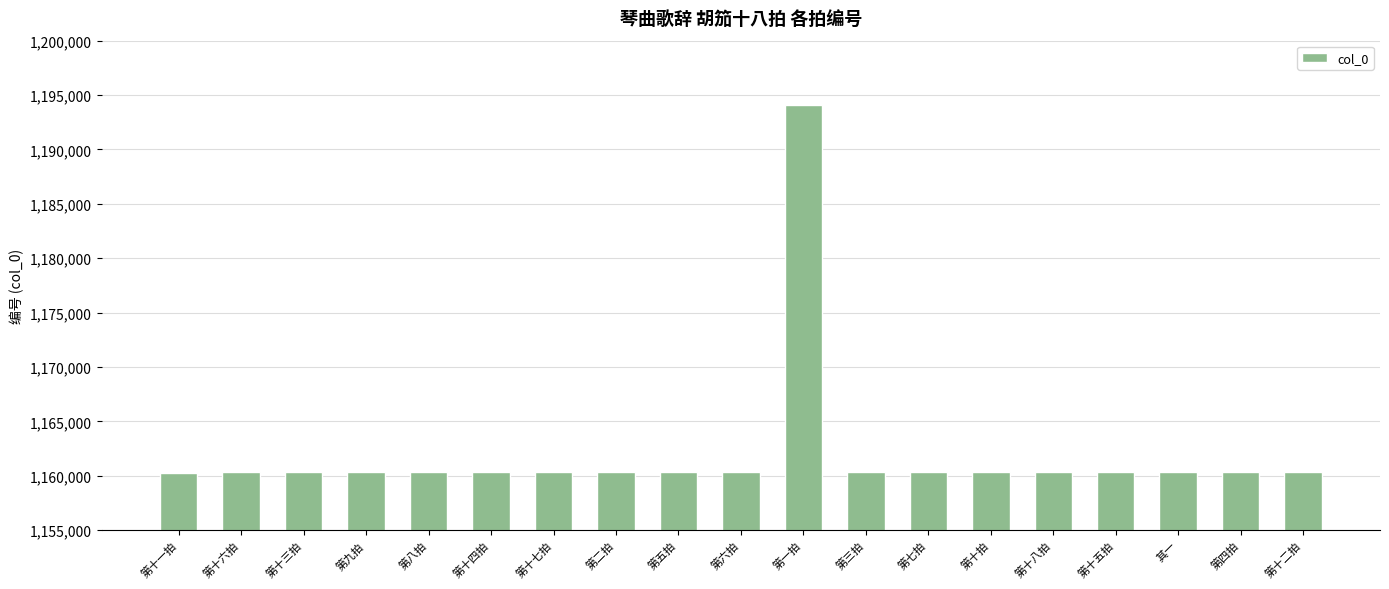

What is the change in value from 第十四拍 to 第十八拍?

-4